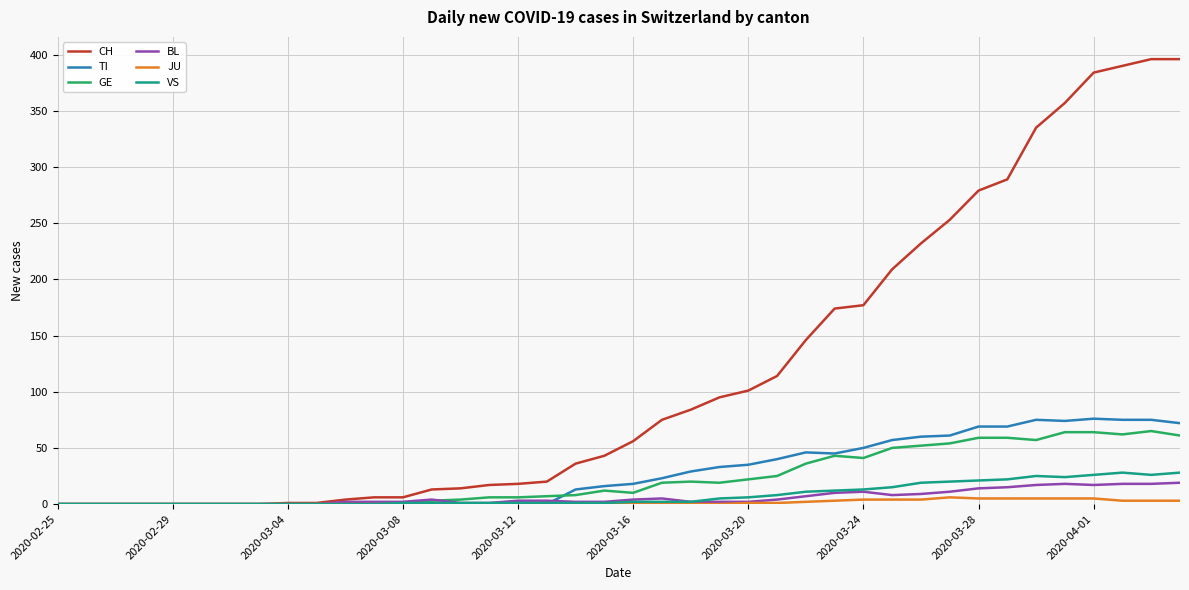

True or false: VS has more than 1 interior local peaks.

True